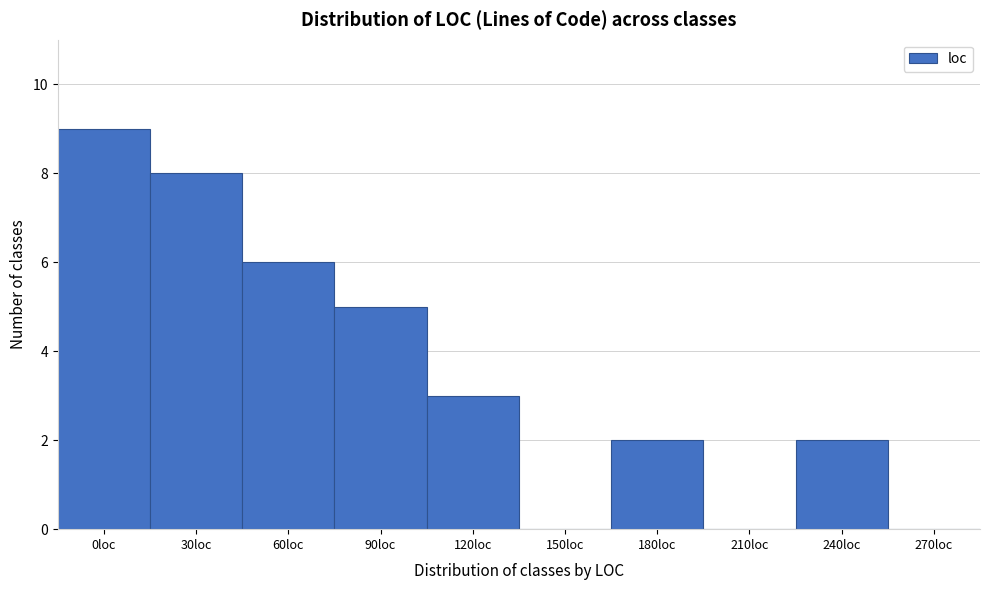

Reading left to right, extract all data points from this chart.

0loc=9	30loc=8	60loc=6	90loc=5	120loc=3	150loc=0	180loc=2	210loc=0	240loc=2	270loc=0